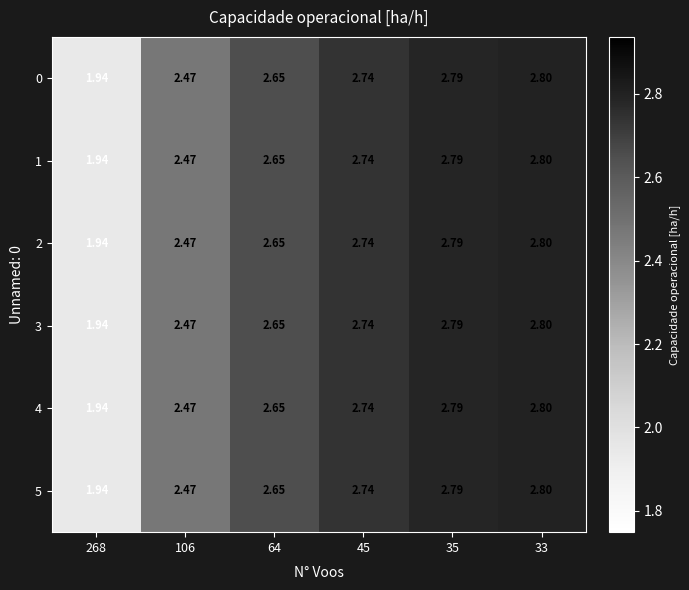

Is the value of 4 at 45 greater than the value of 2 at 33?

No